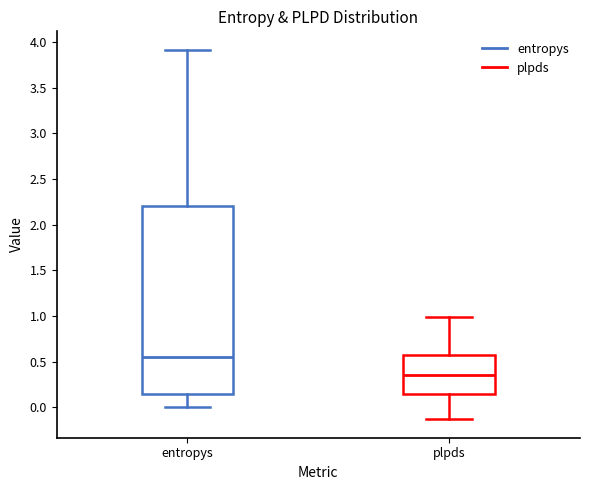

Which box has the lowest median line?

plpds